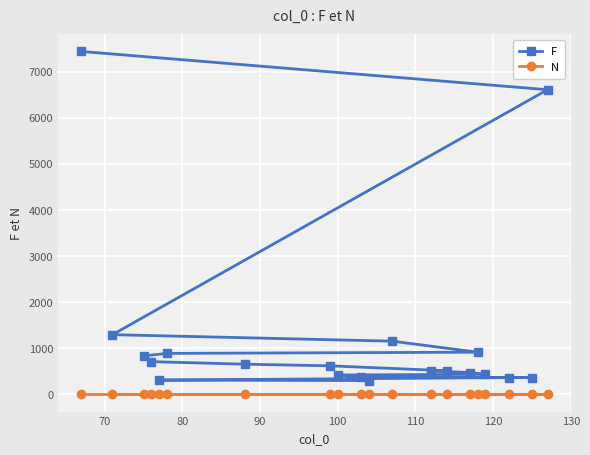

Which series has the widest spread of values?

F